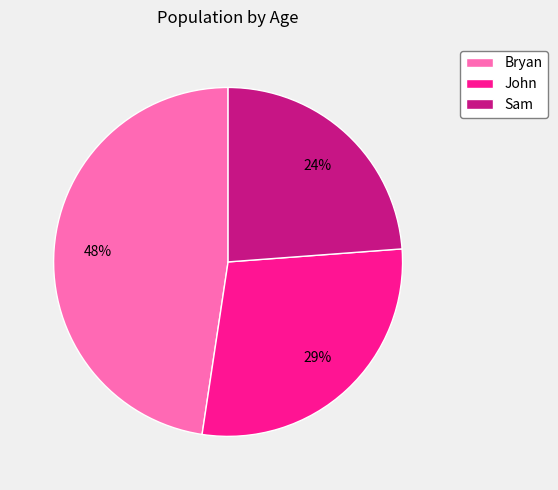

Which category has the smallest portion of the pie?

Sam